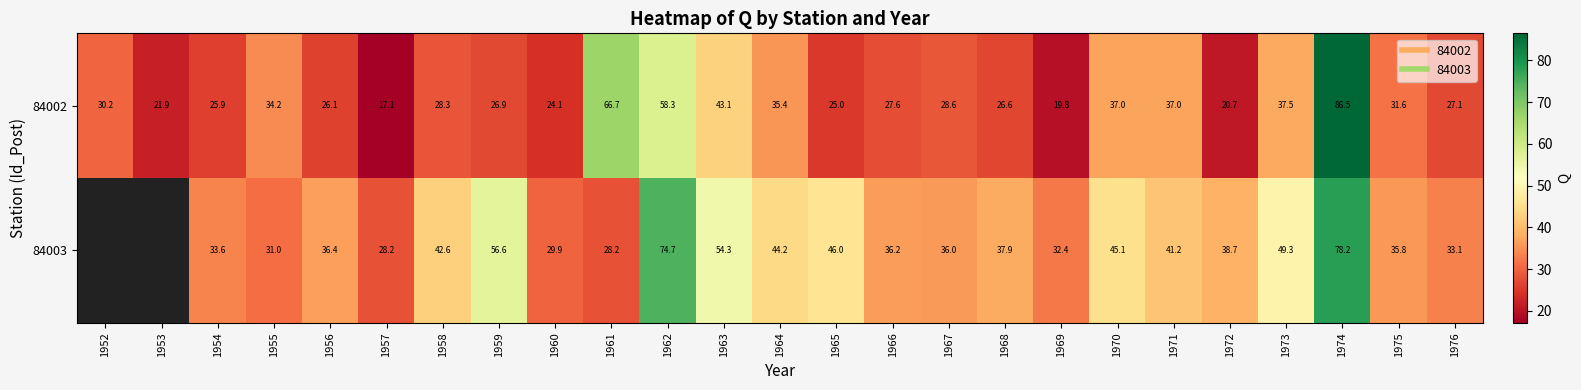

The value of 84002 at 1962 is 31.0. True or false?

False